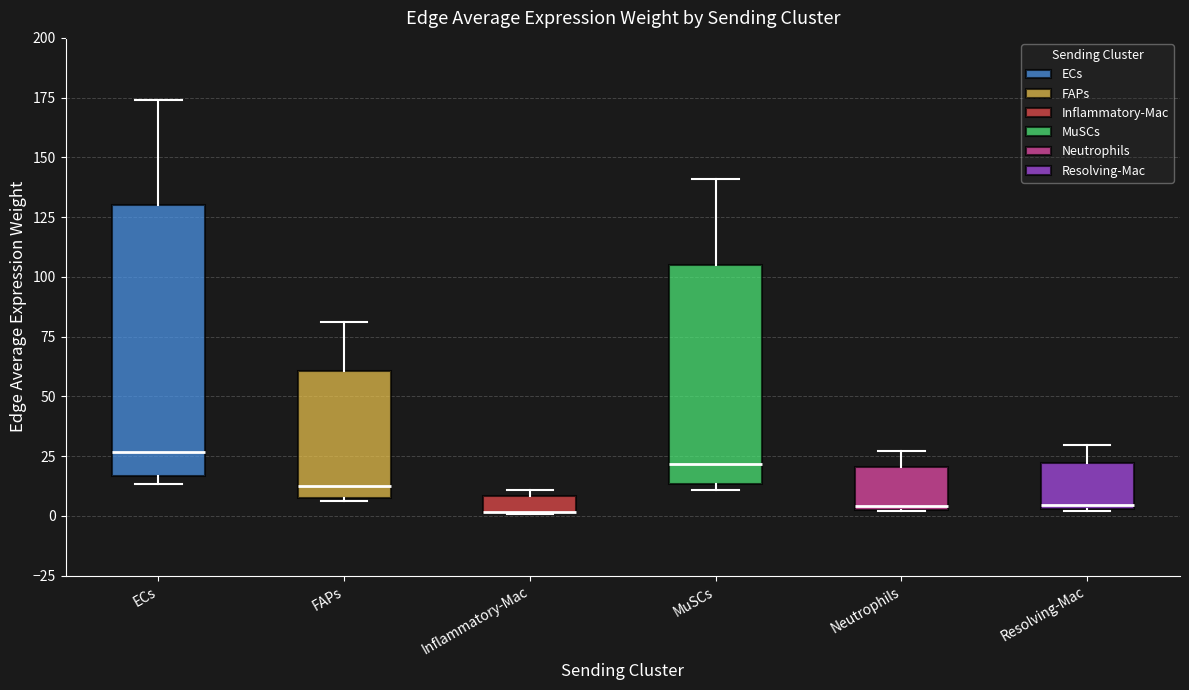

Which box is the tallest, from its lower edge to its upper edge?

ECs